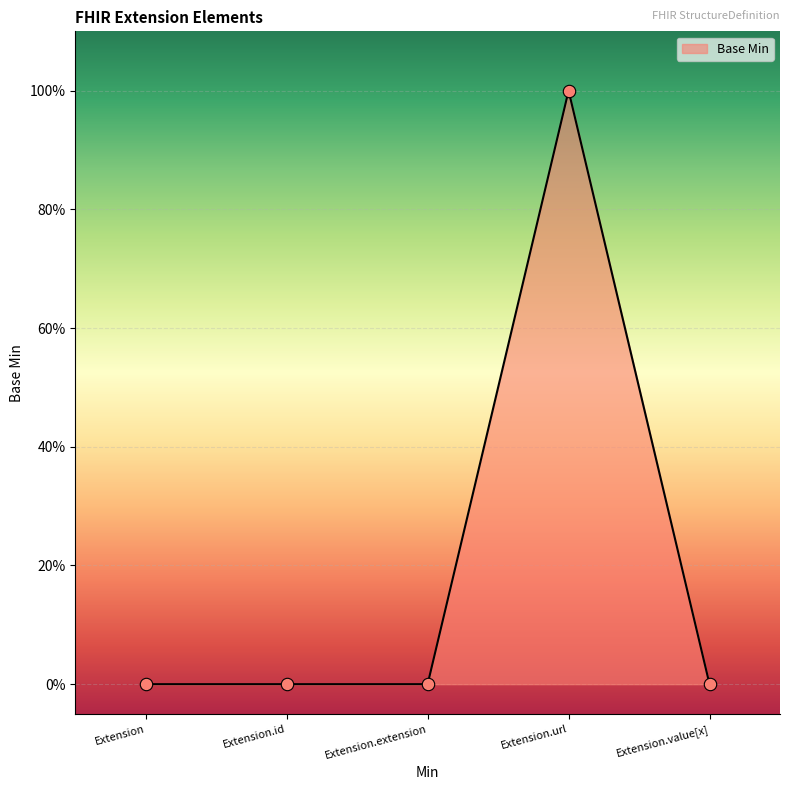

What is the change in value from Extension to Extension.url?

+1